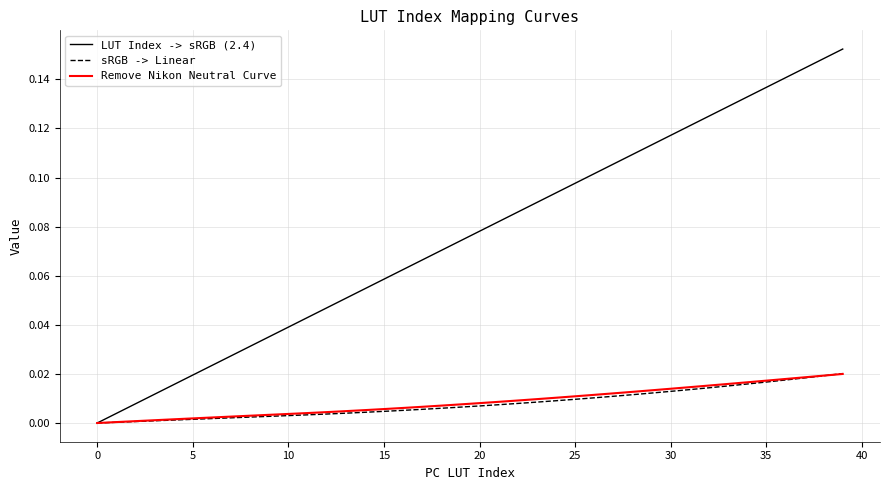

Which series has the largest total across all categories?

LUT Index -> sRGB (2.4)